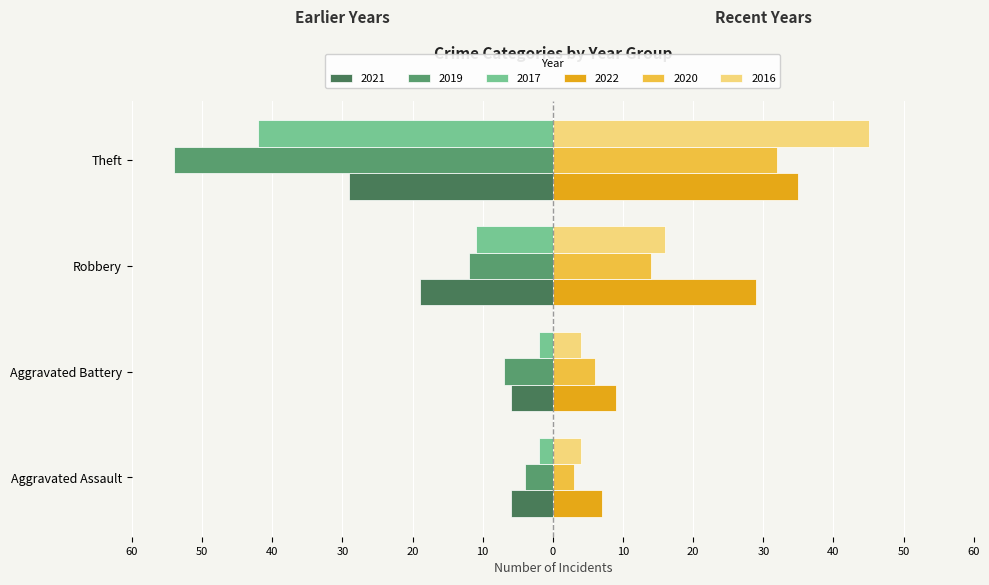

Rank the series at Aggravated Assault from highest to lowest value.

2022, 2016, 2020, 2017, 2019, 2021